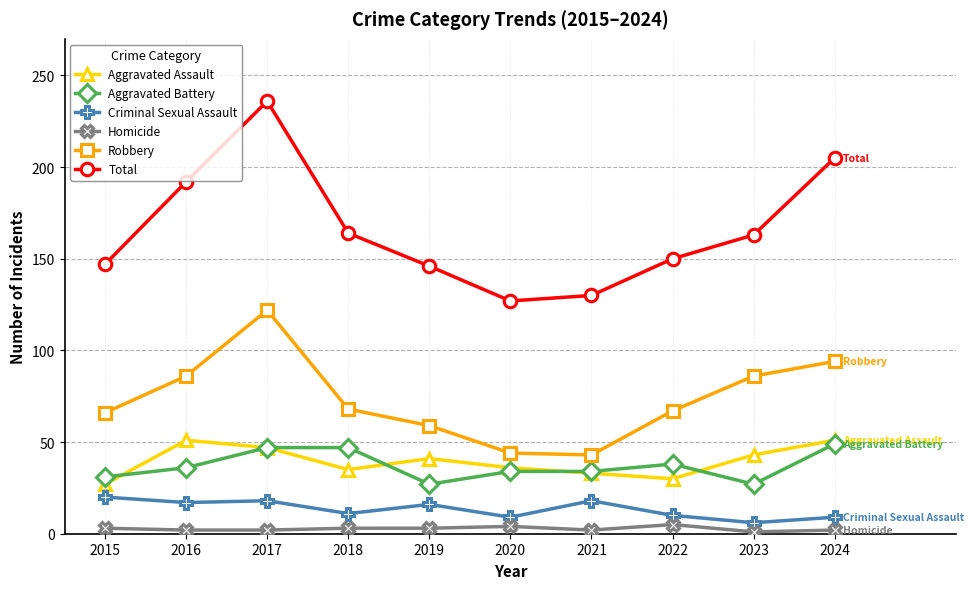

What is the minimum value for Aggravated Assault?

27